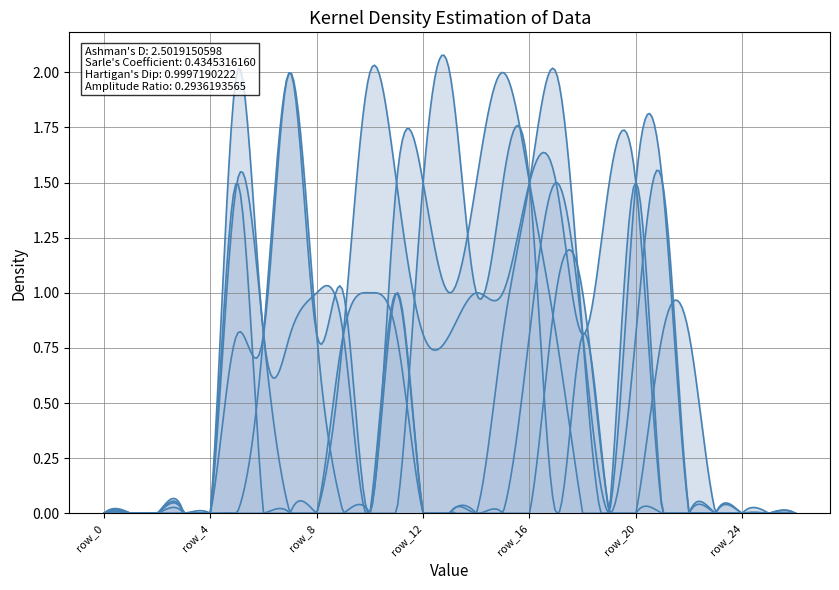

At which category does the chart reach its peak across all series?

row_13